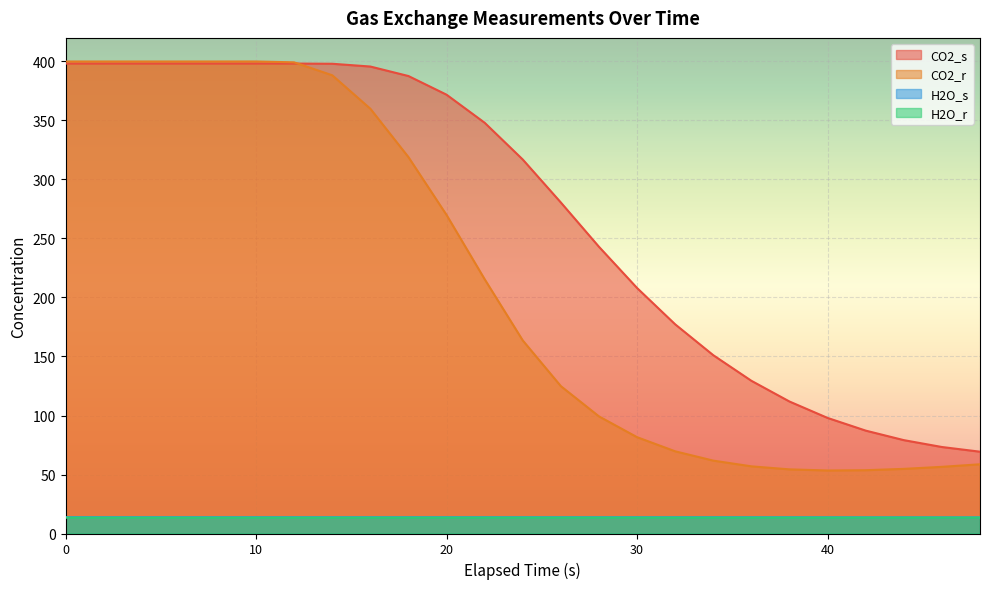

At which label does CO2_s reach its peak?

12